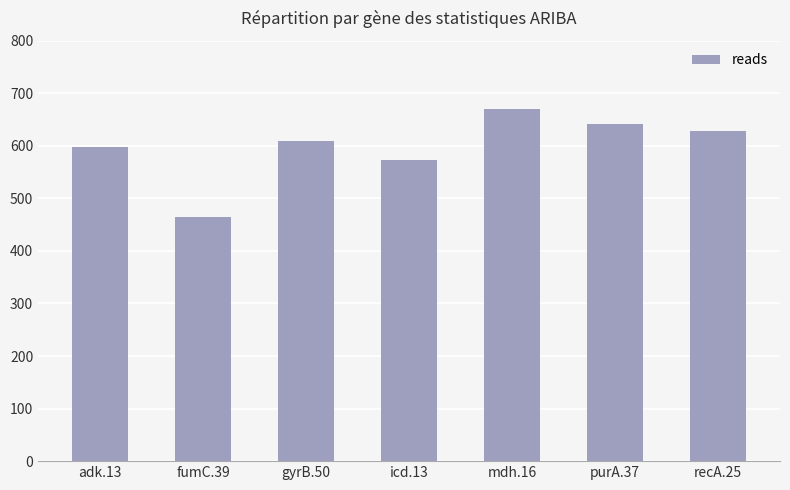

Approximately how many times larger is the value at adk.13 compared to mdh.16?

0.9